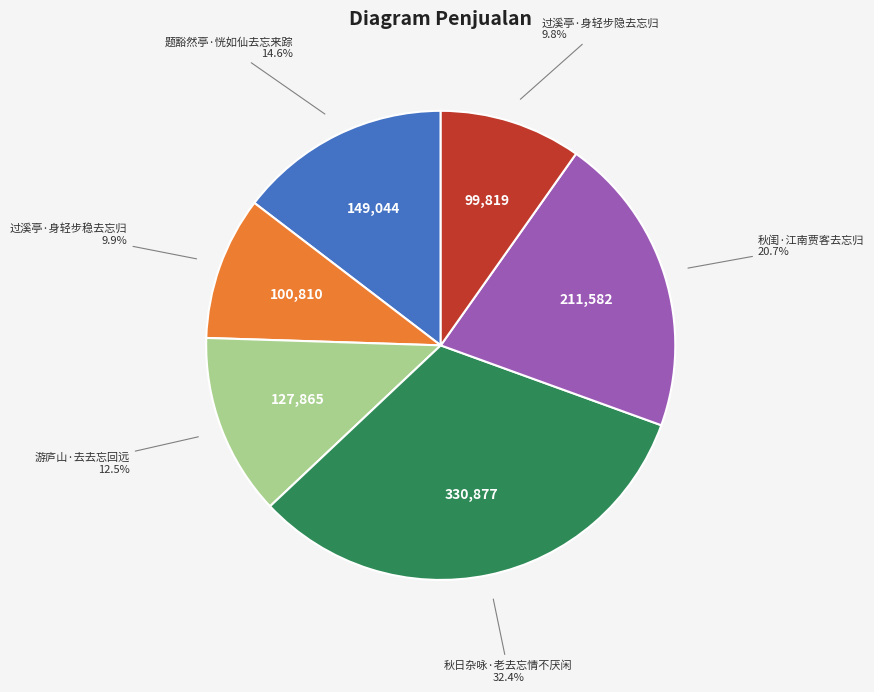

How many slices are in this pie chart?

6